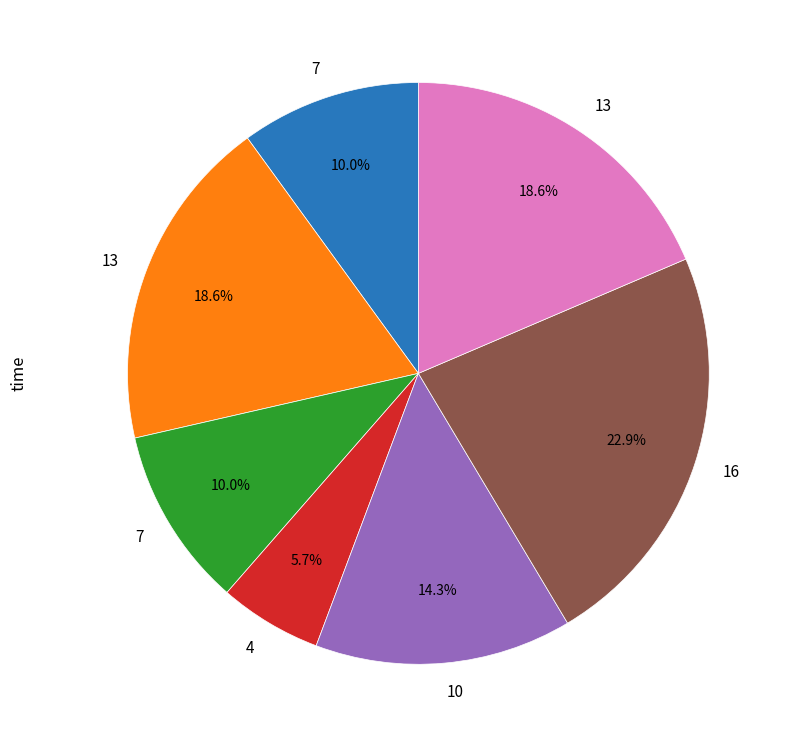

Count the number of slices in the pie.

7